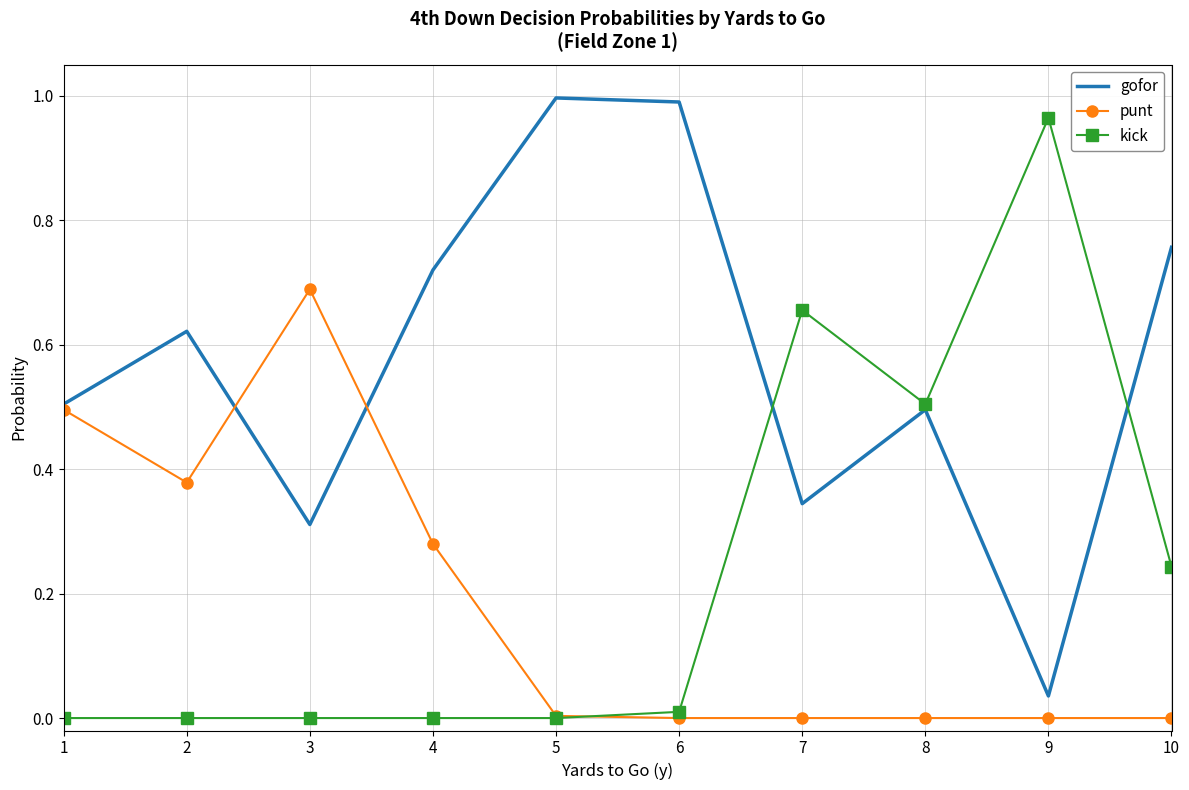

Which series has the largest total across all categories?

gofor